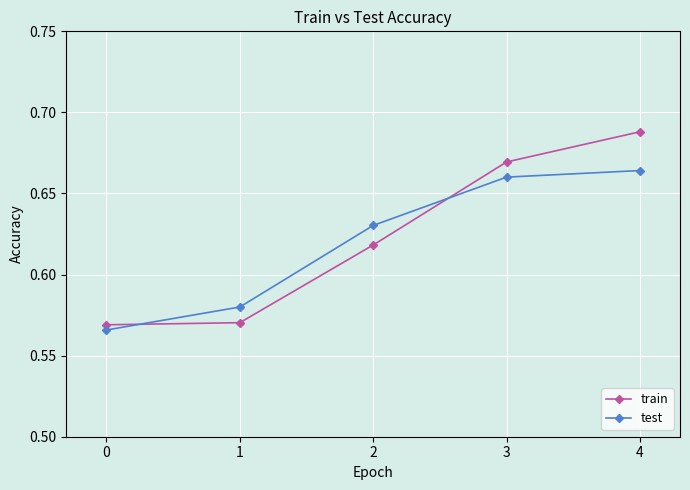

After their last crossing, which series has the higher values: test or train?

train